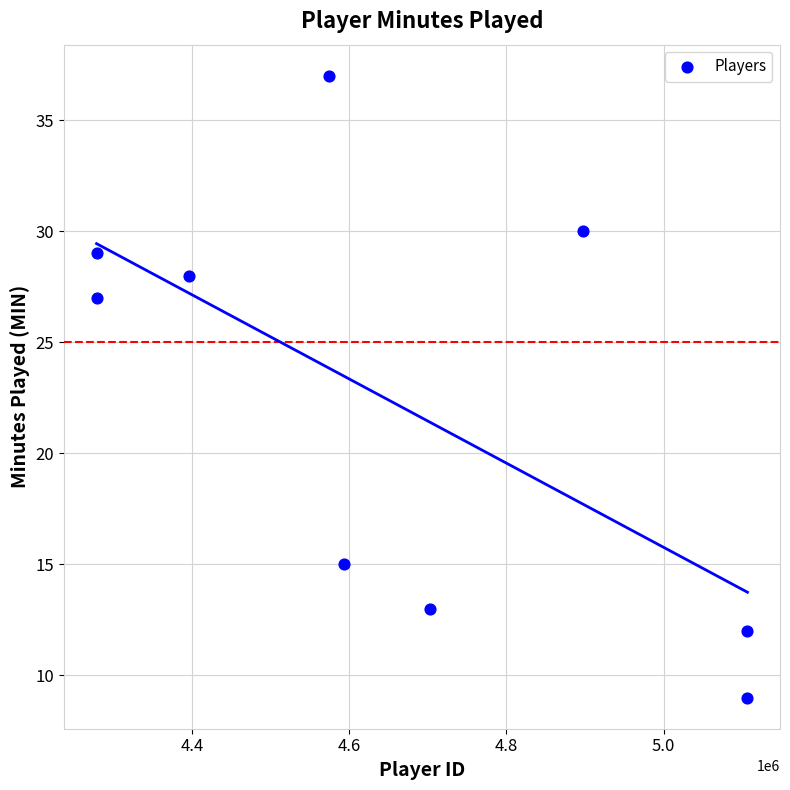

What is the range of Y values (max minus min)?

28